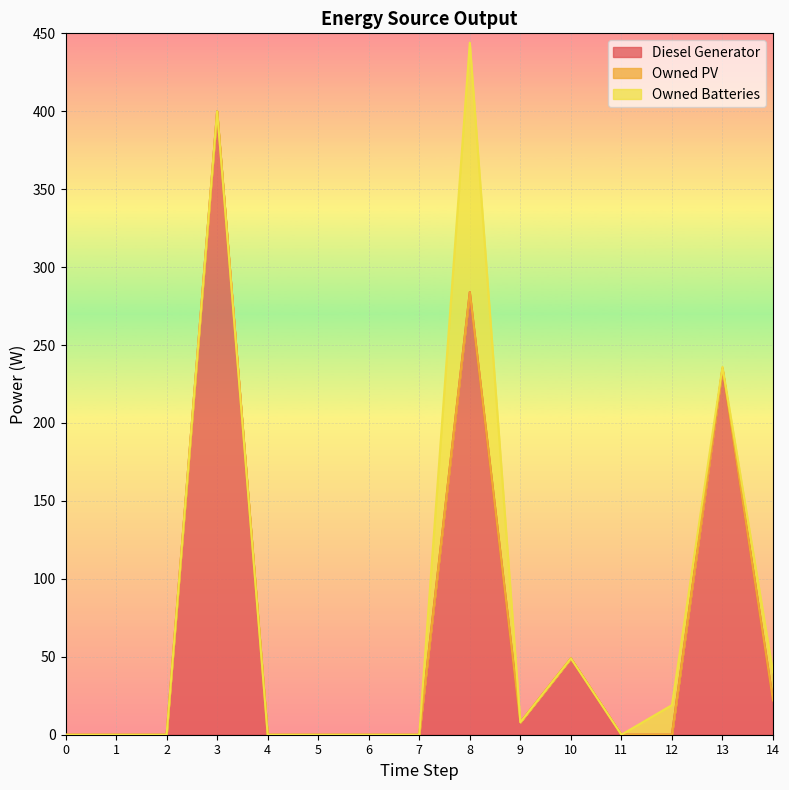

True or false: Owned PV and Diesel Generator intersect in this chart.

False